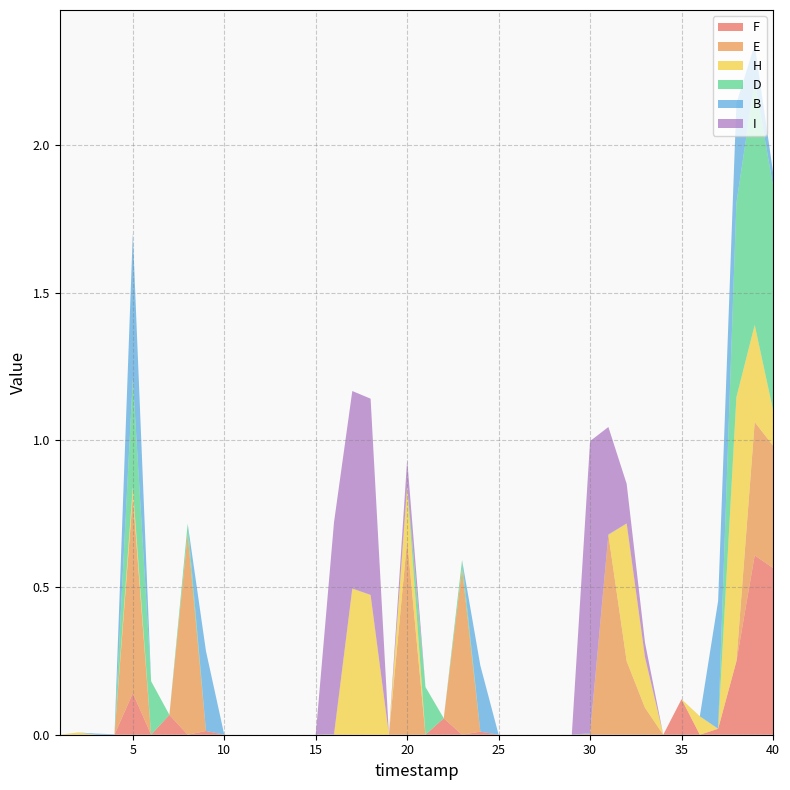

Reading left to right, what are all the values shown in this chart?

F: 0.0	0.0	0.0	0.0	0.1	0.0	0.1	0.0	0.0	0.0	0.0	0.0	0.0	0.0	0.0	0.0	0.0	0.0	0.0	0.0	0.0	0.1	0.0	0.0	0.0	0.0	0.0	0.0	0.0	0.0	0.0	0.0	0.0	0.0	0.1	0.0	0.0	0.2	0.6	0.6
E: 0.0	0.0	0.0	0.0	0.7	0.0	0.0	0.7	0.0	0.0	0.0	0.0	0.0	0.0	0.0	0.0	0.0	0.0	0.0	0.7	0.0	0.0	0.6	0.0	0.0	0.0	0.0	0.0	0.0	0.0	0.7	0.2	0.1	0.0	0.0	0.0	0.0	0.0	0.5	0.4
H: 0.0	0.0	0.0	0.0	0.0	0.0	0.0	0.0	0.0	0.0	0.0	0.0	0.0	0.0	0.0	0.0	0.5	0.5	0.0	0.2	0.0	0.0	0.0	0.0	0.0	0.0	0.0	0.0	0.0	0.0	0.0	0.5	0.2	0.0	0.0	0.1	0.0	0.9	0.3	0.1
D: 0.0	0.0	0.0	0.0	0.4	0.2	0.0	0.0	0.0	0.0	0.0	0.0	0.0	0.0	0.0	0.0	0.0	0.0	0.0	0.0	0.2	0.0	0.0	0.0	0.0	0.0	0.0	0.0	0.0	0.0	0.0	0.0	0.0	0.0	0.0	0.0	0.0	0.7	0.8	0.8
B: 0.0	0.0	0.0	0.0	0.5	0.0	0.0	0.0	0.3	0.0	0.0	0.0	0.0	0.0	0.0	0.0	0.0	0.0	0.0	0.0	0.0	0.0	0.0	0.2	0.0	0.0	0.0	0.0	0.0	0.0	0.0	0.0	0.0	0.0	0.0	0.0	0.4	0.3	0.1	0.0
I: 0.0	0.0	0.0	0.0	0.0	0.0	0.0	0.0	0.0	0.0	0.0	0.0	0.0	0.0	0.0	0.7	0.7	0.7	0.0	0.1	0.0	0.0	0.0	0.0	0.0	0.0	0.0	0.0	0.0	1.0	0.4	0.1	0.0	0.0	0.0	0.0	0.0	0.0	0.0	0.0